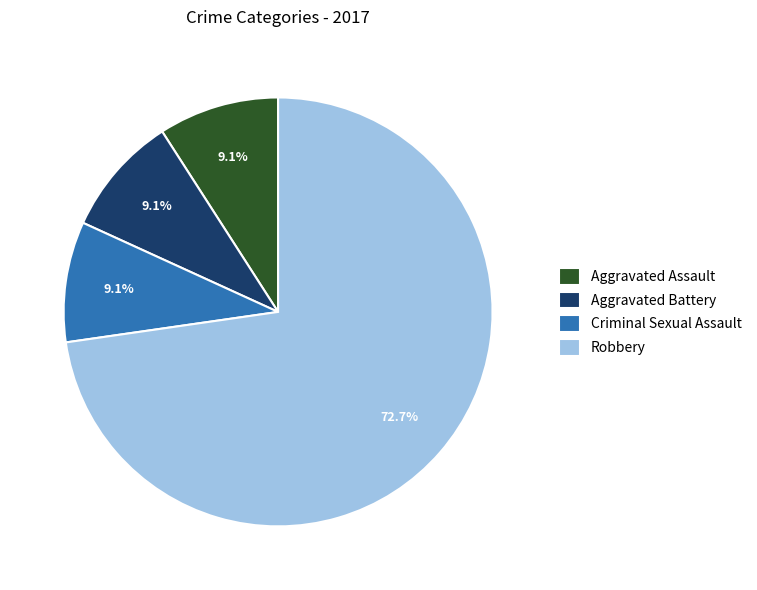

Combined, what portion of the pie is Aggravated Assault and Robbery?

81.8%